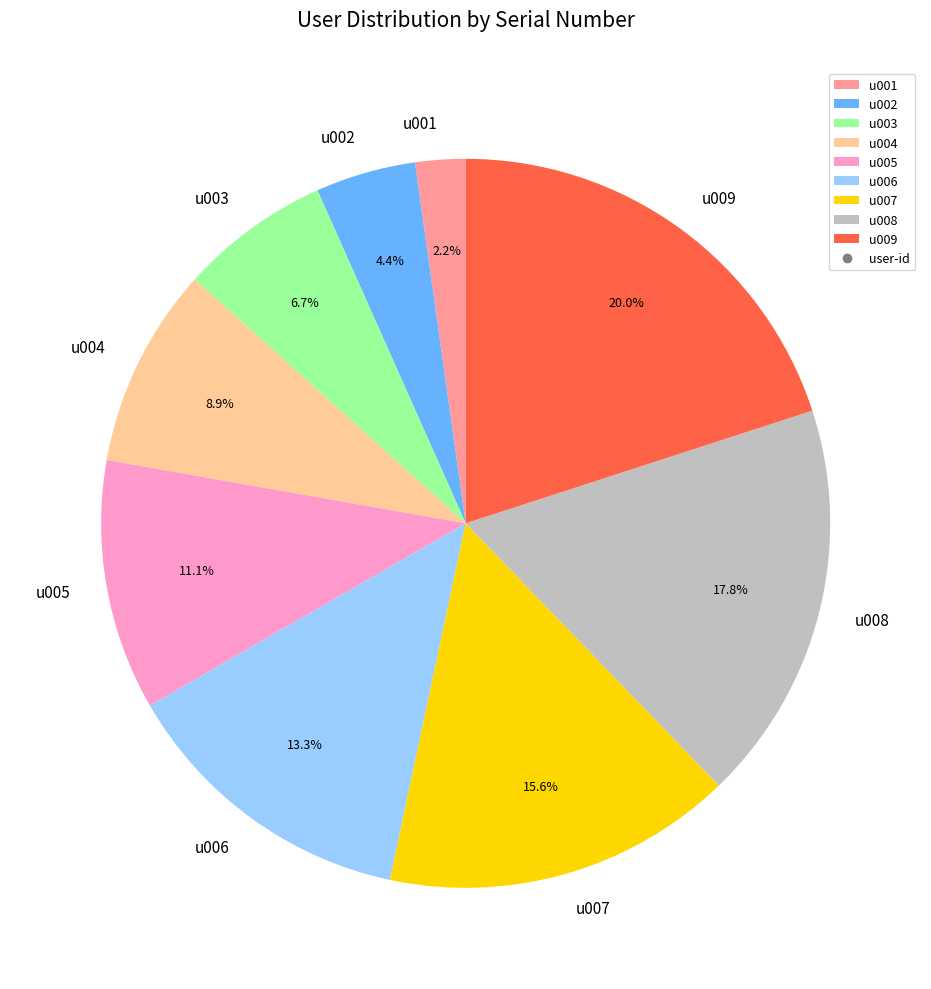

True or false: u007 accounts for 16% of the total.

True